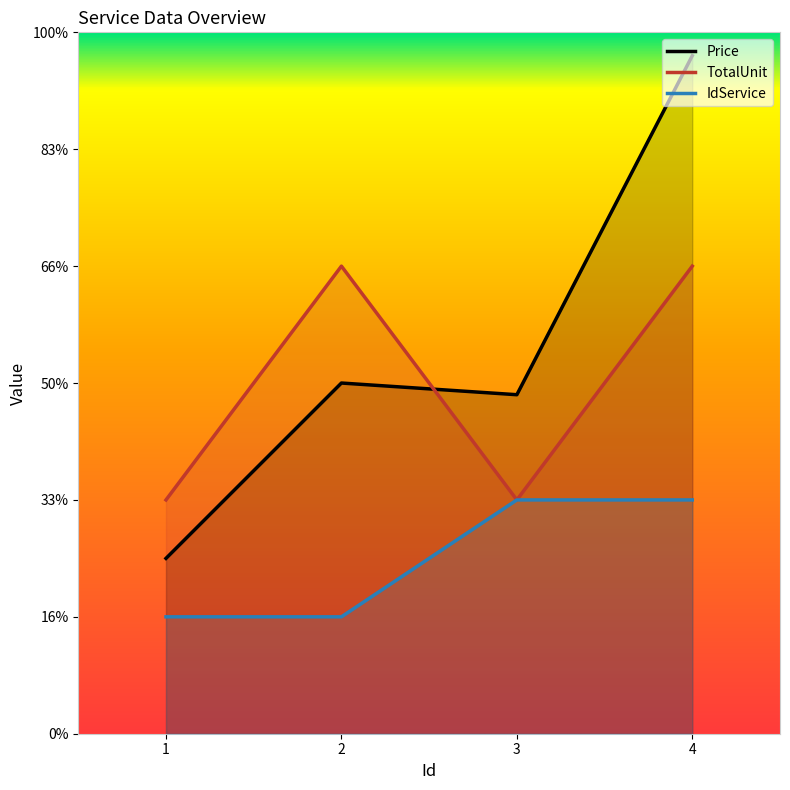

True or false: IdService and Price cross at least once.

False